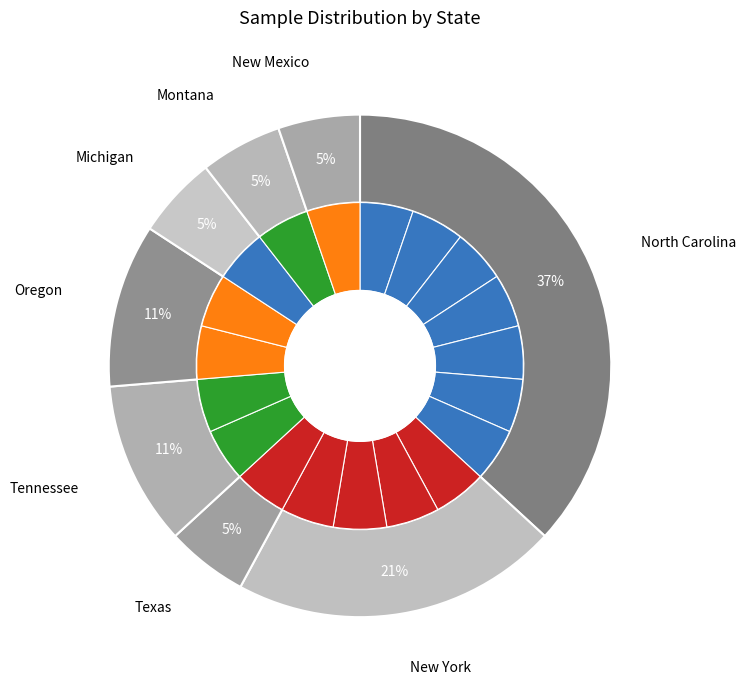

True or false: Tennessee accounts for 1% of the total.

False